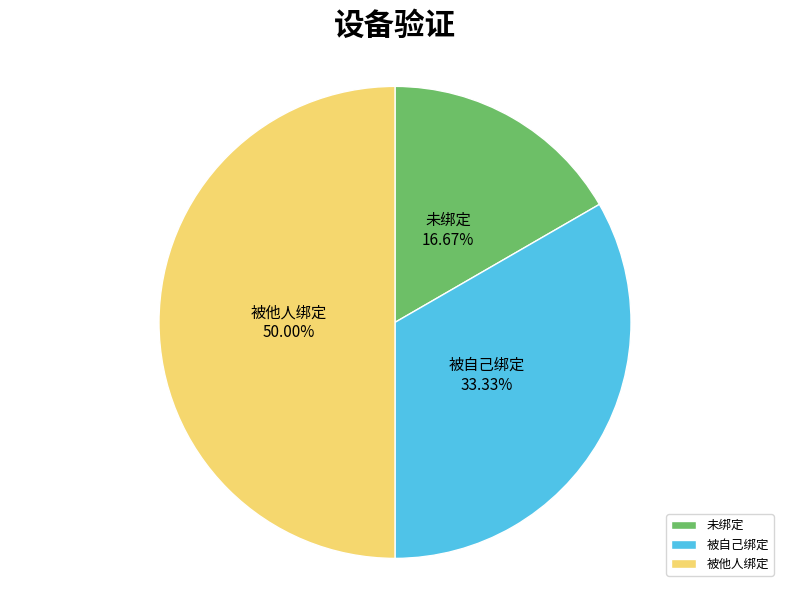

Between 被他人绑定 and 未绑定, which is larger?

被他人绑定